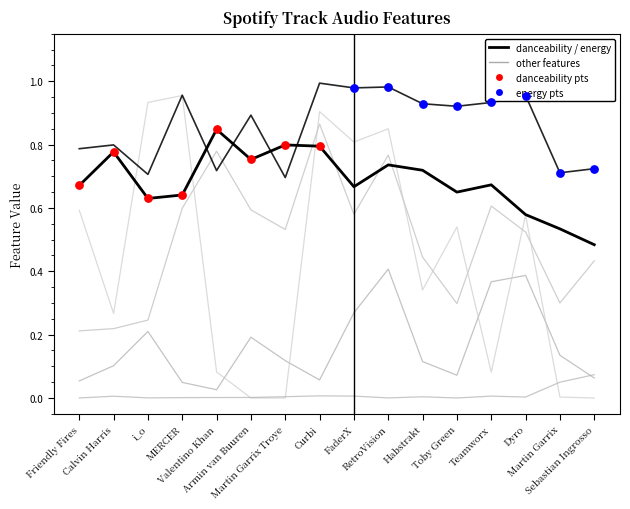

Does the chart have visible grid lines?

No